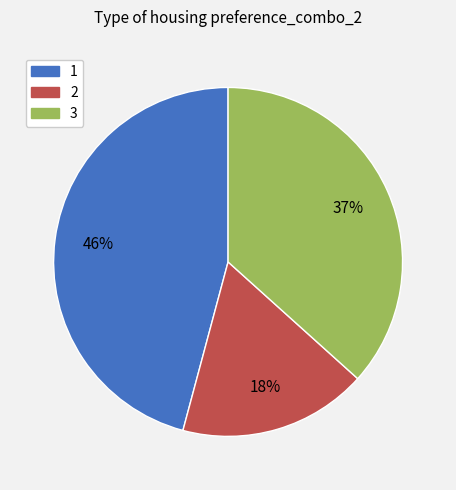

What percentage is the 3 slice, to the nearest percent?

37%